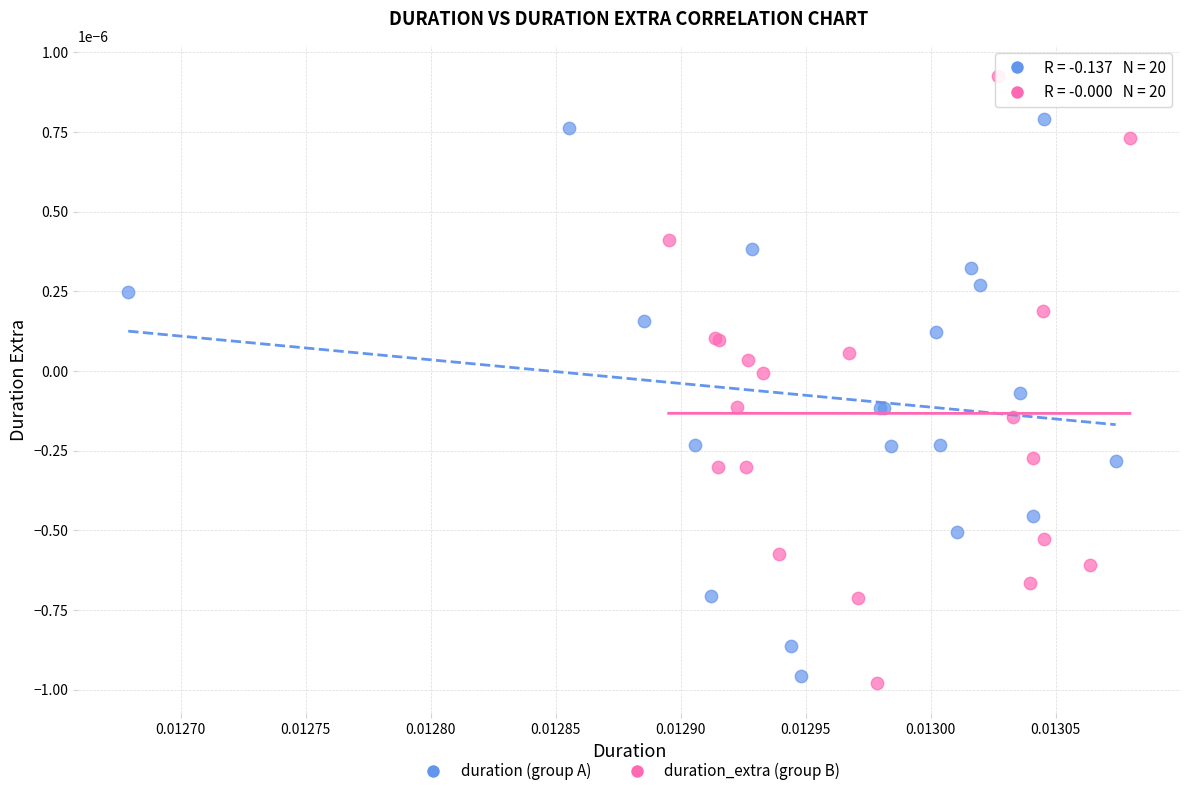

Which series reaches the minimum Y coordinate?

duration_extra (group B)